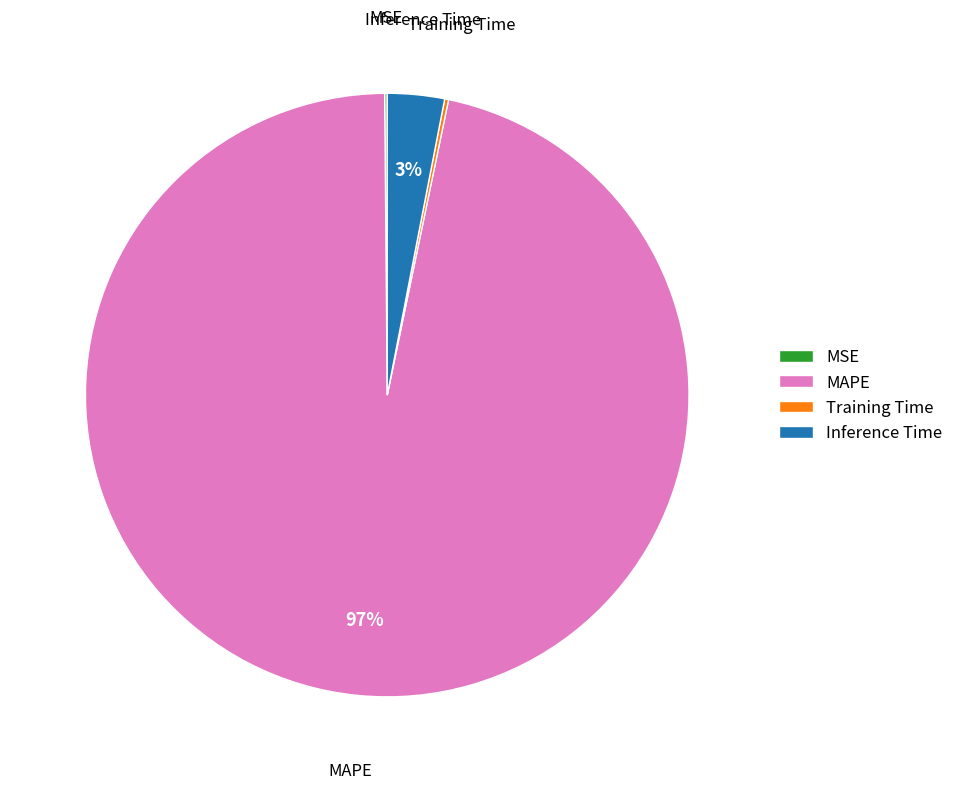

What percentage is the MAPE slice, to the nearest percent?

97%